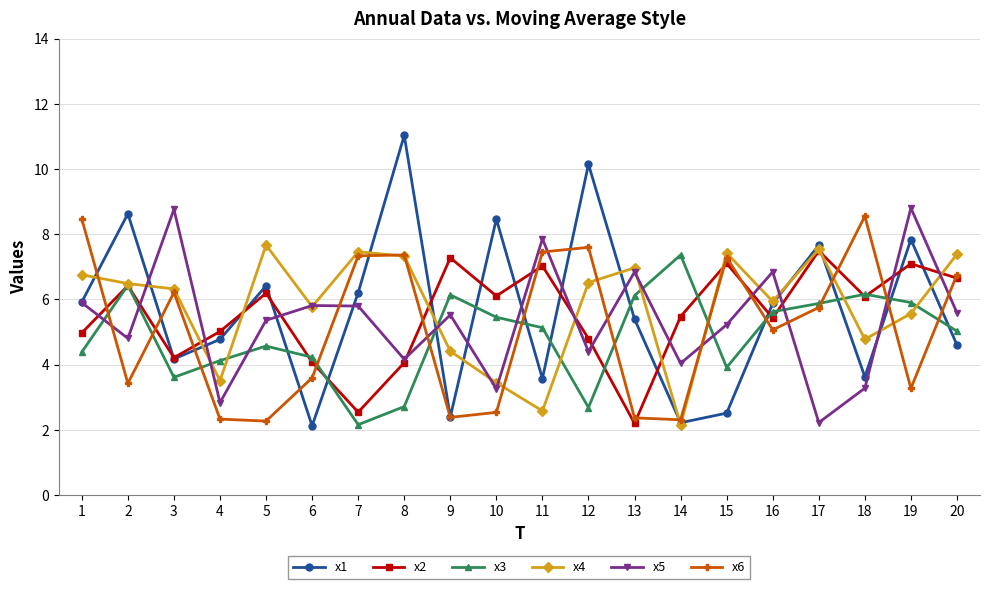

Which series has the largest range (max minus min)?

x1